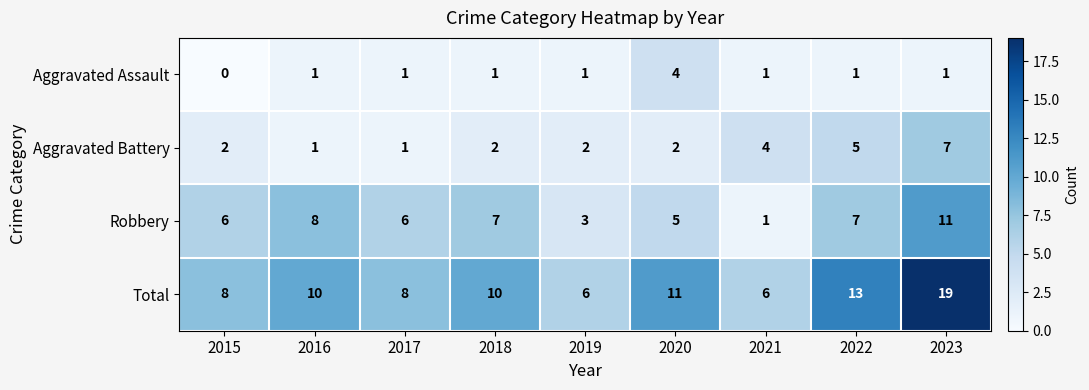

Which series has the widest spread of values?

Total